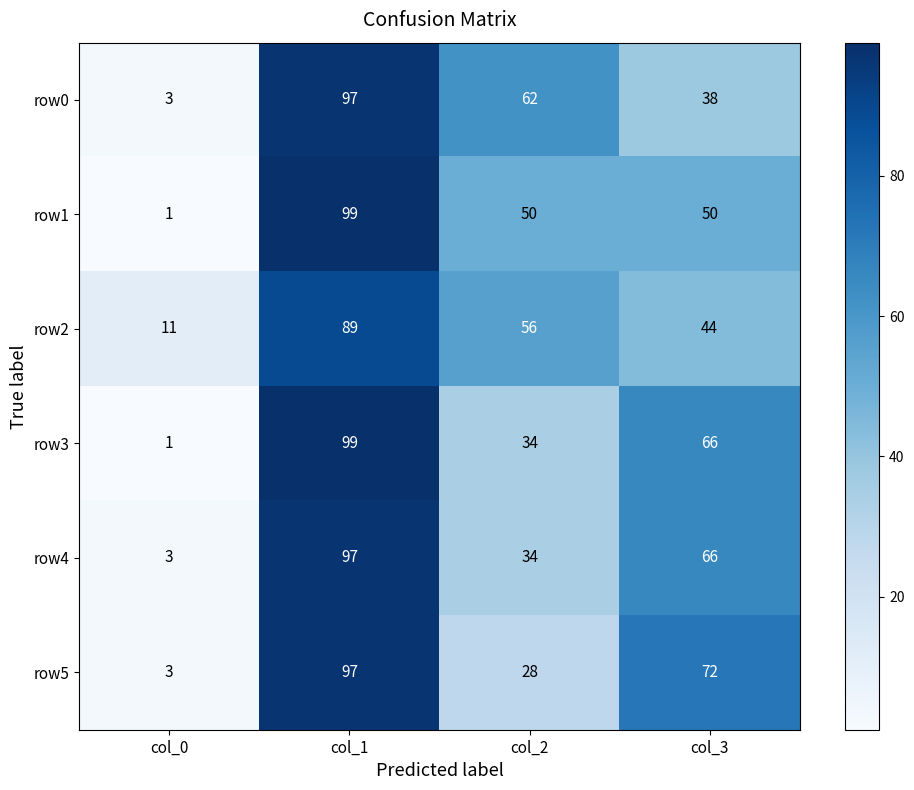

Count the row3 values in the range 34 to 99.

3